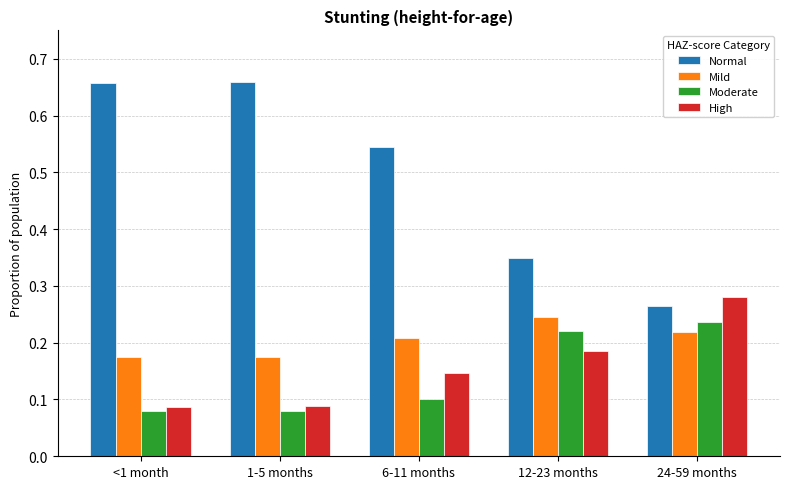

How many groups of bars are there?

5